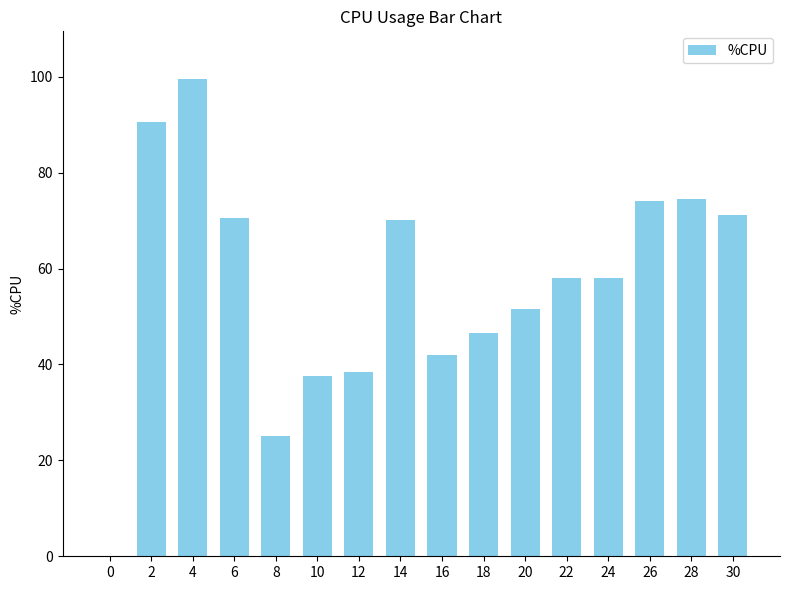

Which label corresponds to the largest value in the chart?

4